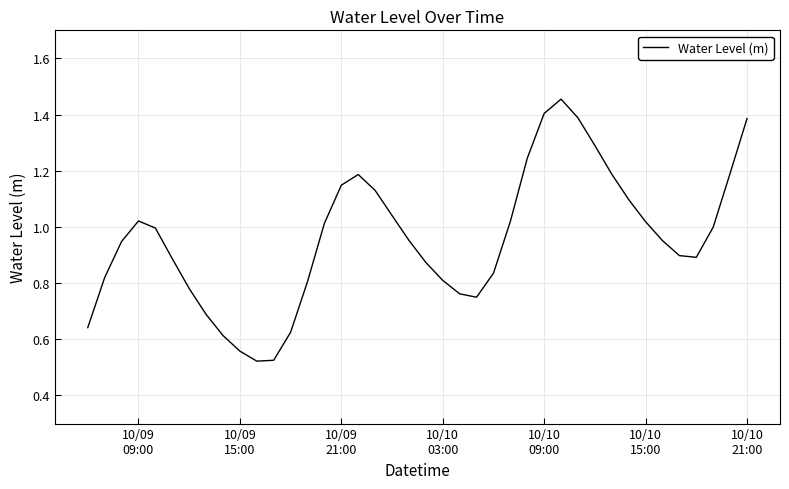

Reading left to right, extract all data points from this chart.

0.6	0.8	0.9	1.0	1.0	0.9	0.8	0.7	0.6	0.6	0.5	0.5	0.6	0.8	1.0	1.1	1.2	1.1	1.0	1.0	0.9	0.8	0.8	0.7	0.8	1.0	1.2	1.4	1.5	1.4	1.3	1.2	1.1	1.0	1.0	0.9	0.9	1.0	1.2	1.4